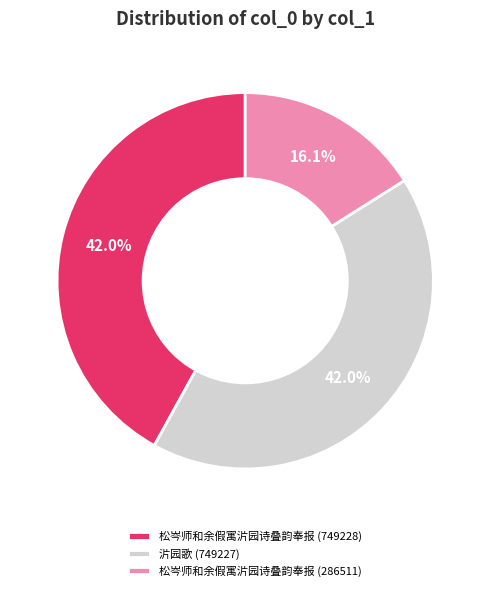

Is there any slice that represents more than half of the pie?

No